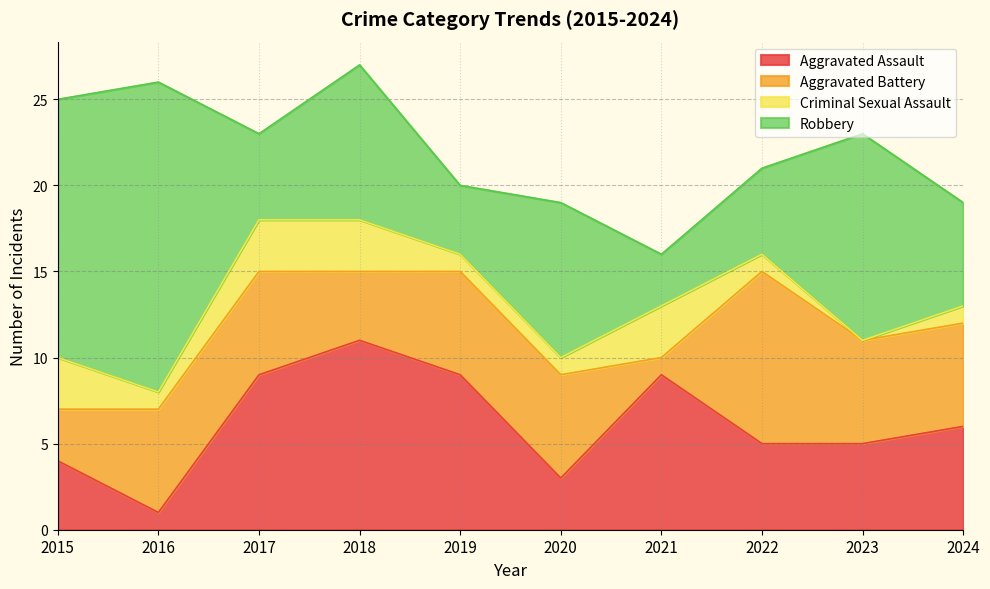

How many data points in Aggravated Battery are less than 6?

3